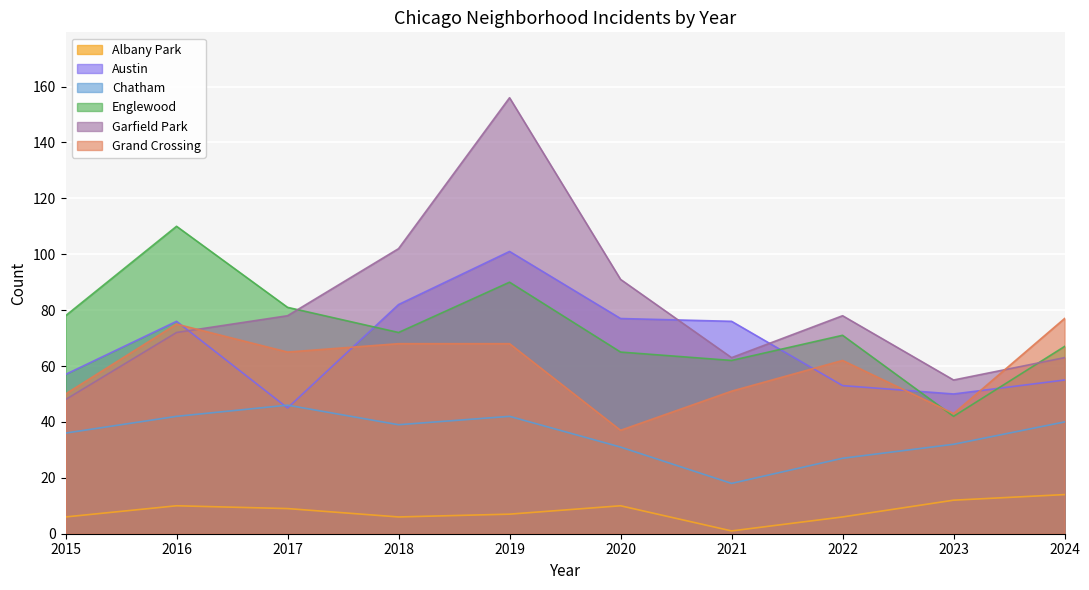

Read the Grand Crossing value at 2022, to the nearest 10.

60